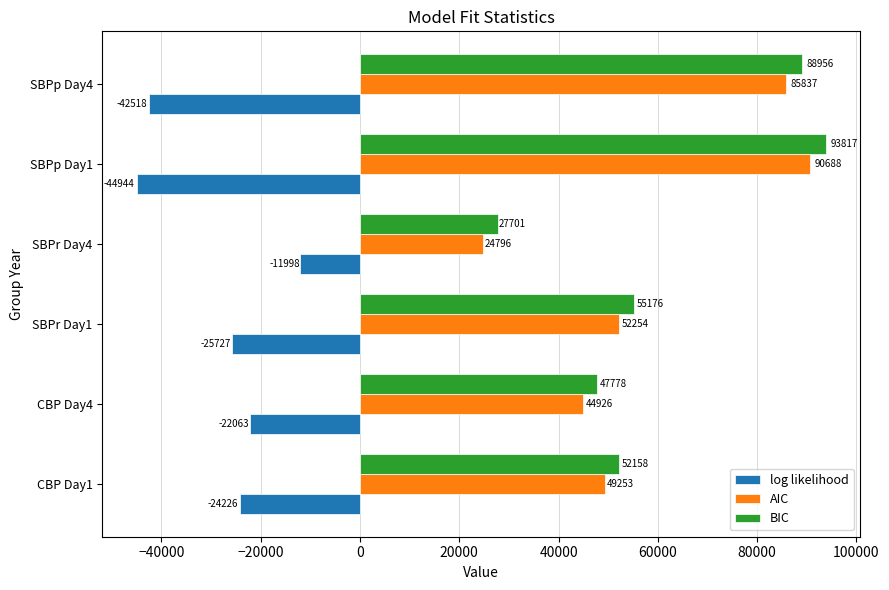

How many data points in BIC are less than 55175?

3